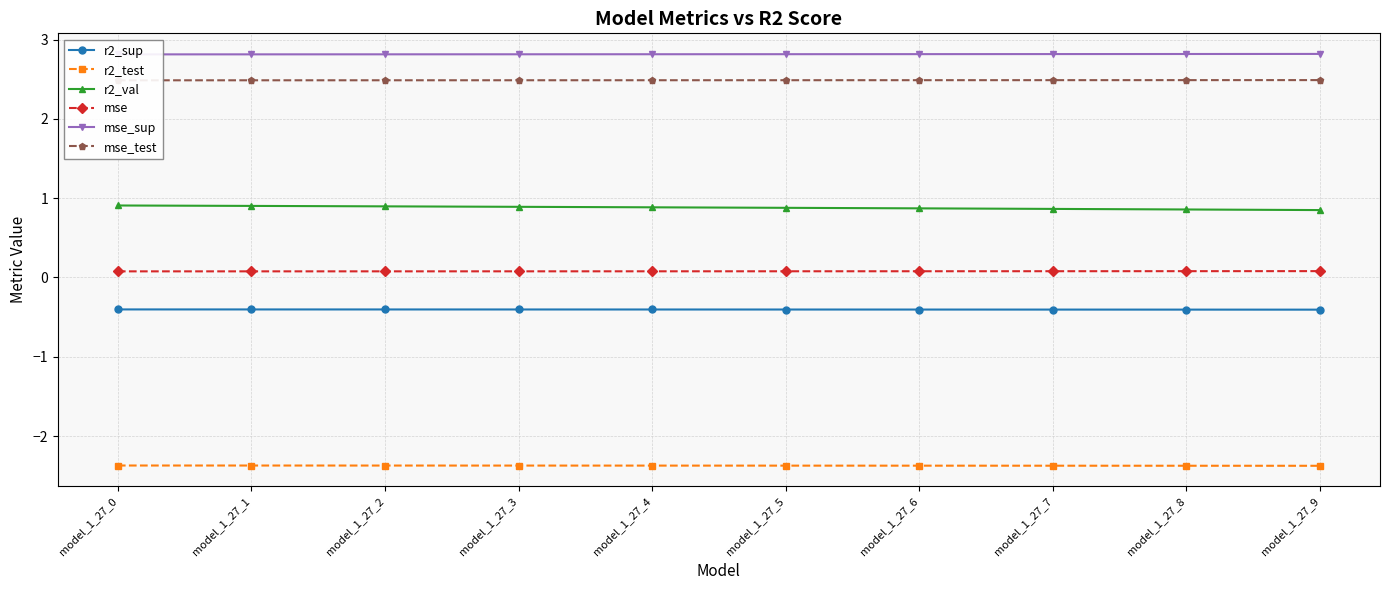

List the labels in order of mse value, smallest first.

model_1_27_0, model_1_27_1, model_1_27_2, model_1_27_3, model_1_27_4, model_1_27_5, model_1_27_6, model_1_27_7, model_1_27_8, model_1_27_9